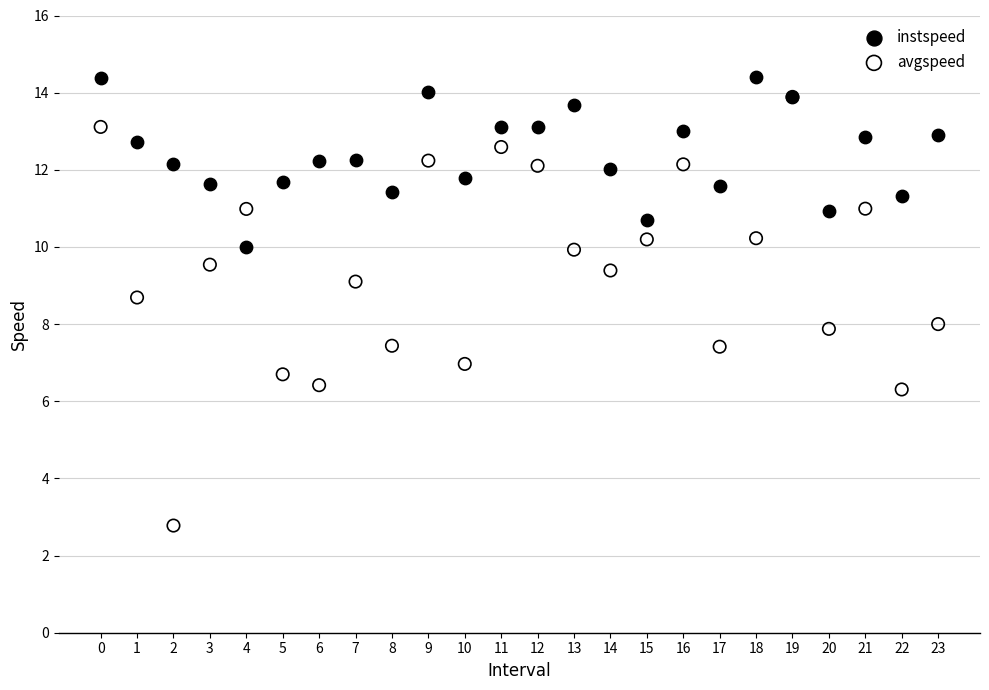

What are all the series names shown in the legend?

instspeed, avgspeed